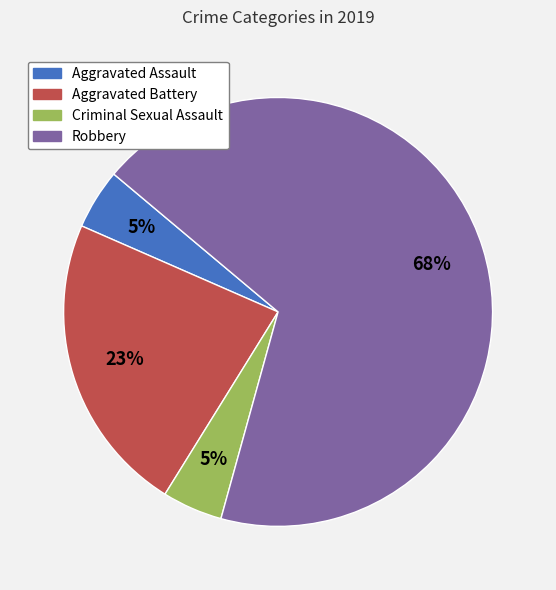

To the nearest percent, what is the average slice percentage?

25%